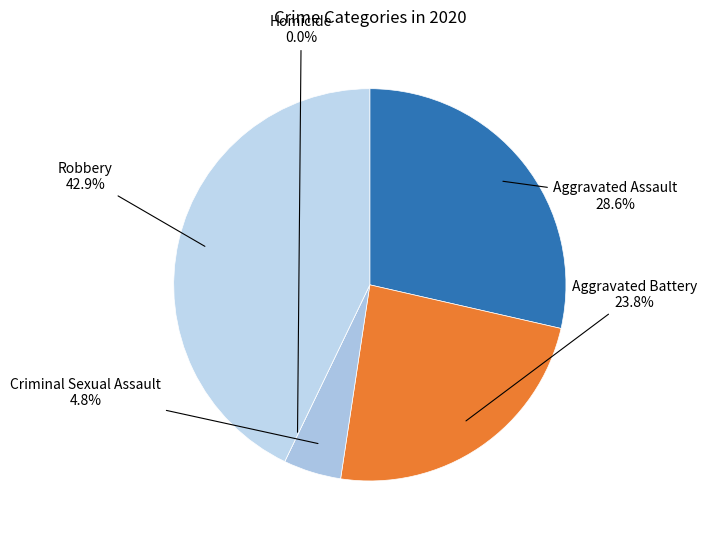

To the nearest percent, what percentage of the pie is Aggravated Assault?

29%